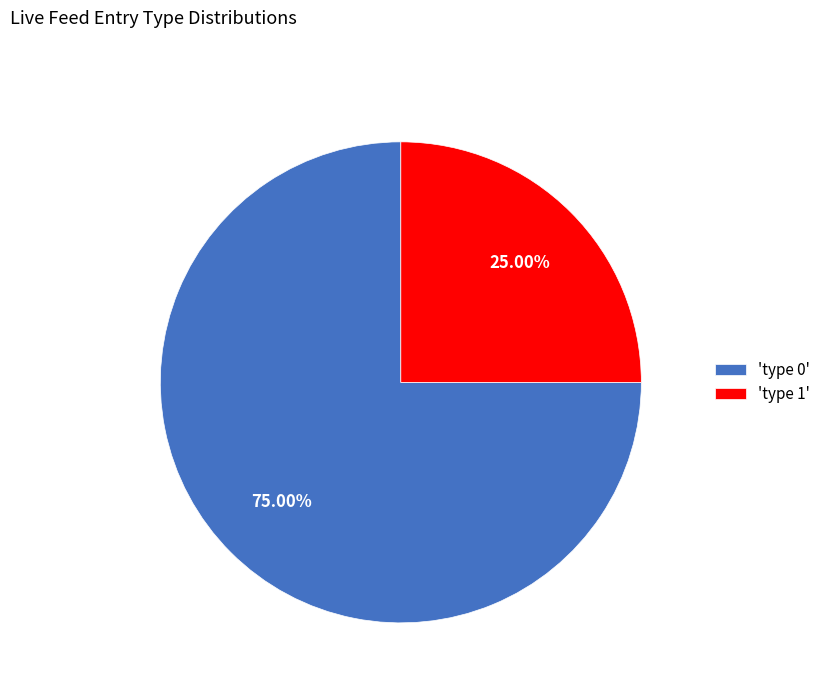

How many segments does this pie chart have?

2